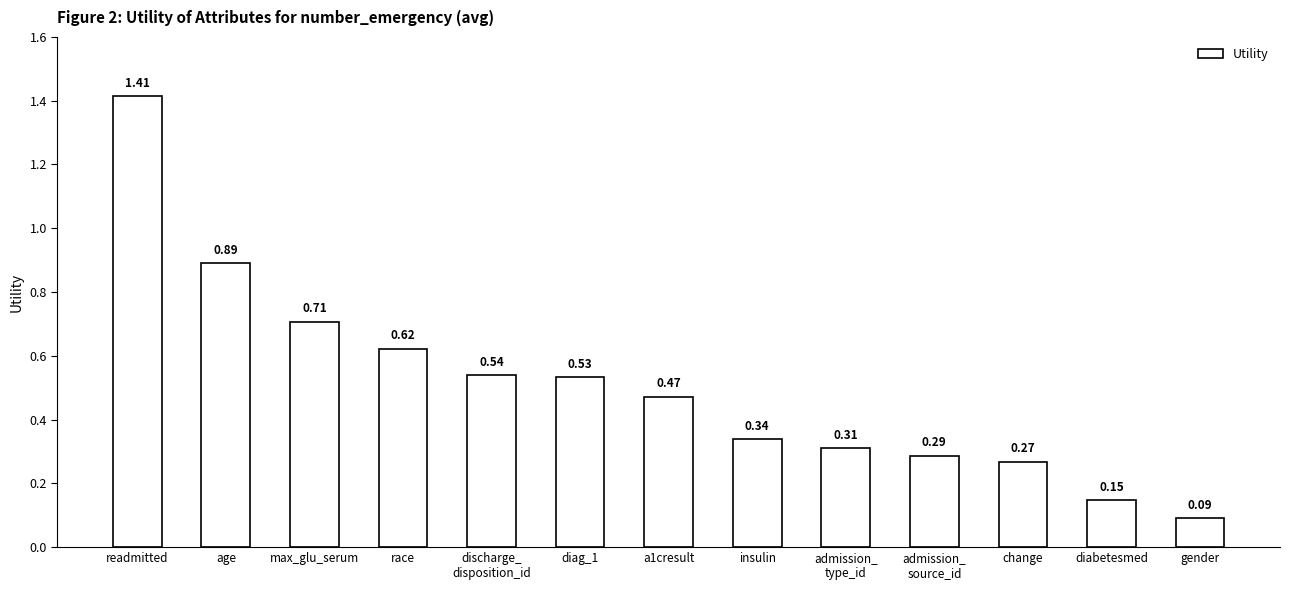

What is the difference between the values at admission_
type_id and diabetesmed?

0.2